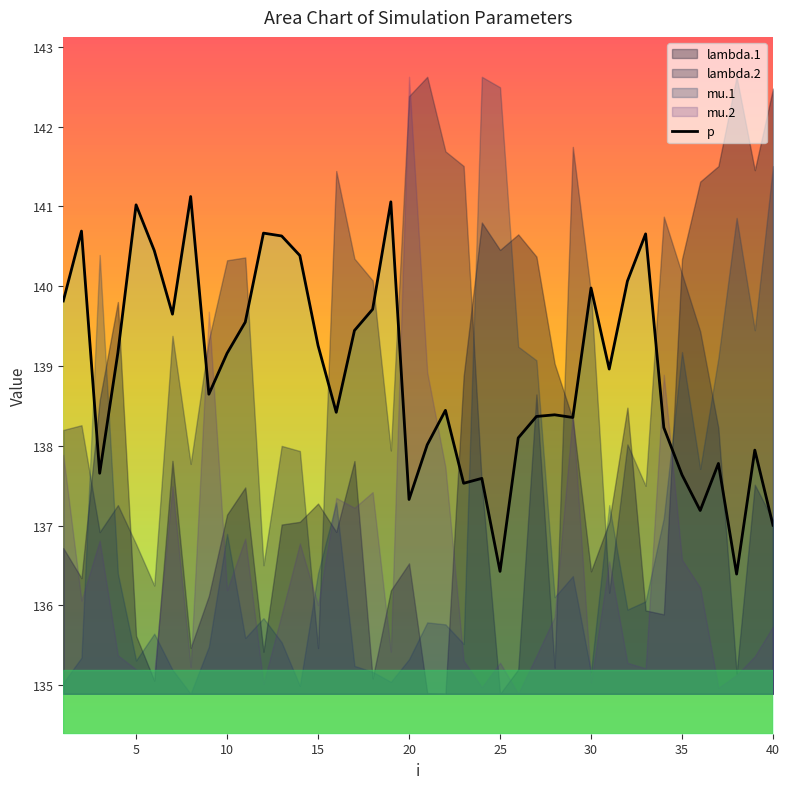

What is the minimum value shown in the chart?

136.4